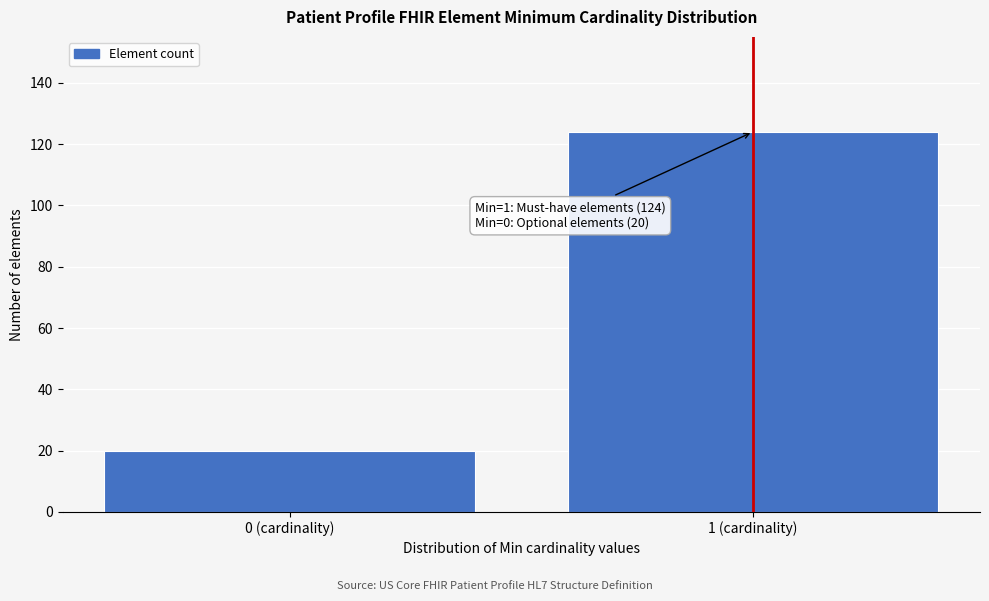

Reading left to right, list all the values displayed in this chart.

0 (cardinality)=20	1 (cardinality)=124